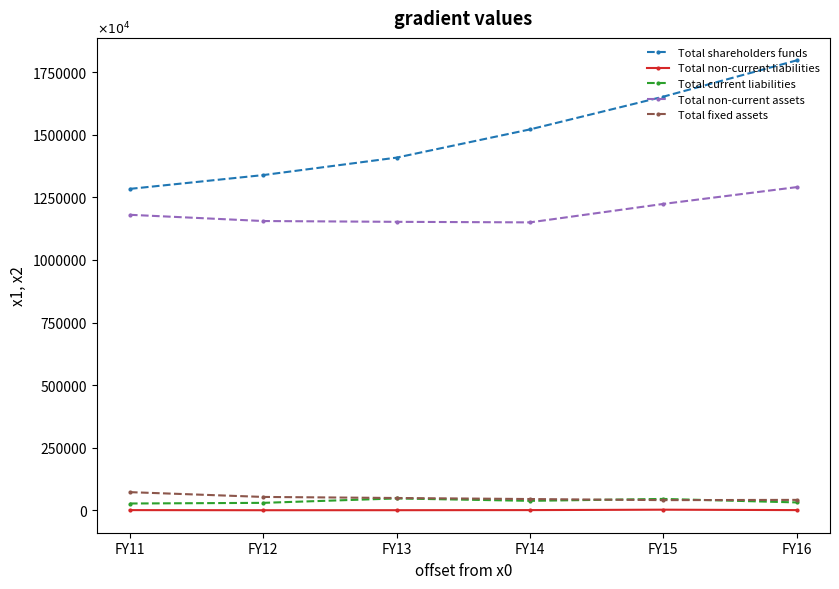

What are all the series names shown in the legend?

Total shareholders funds, Total non-current liabilities, Total current liabilities, Total non-current assets, Total fixed assets